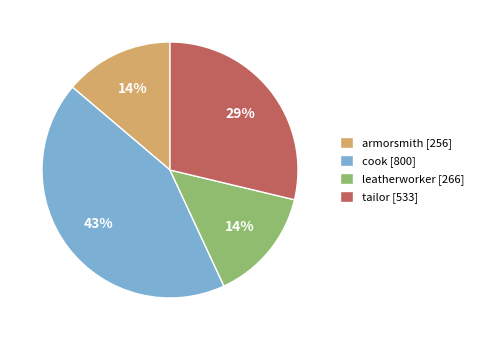

How many segments does this pie chart have?

4